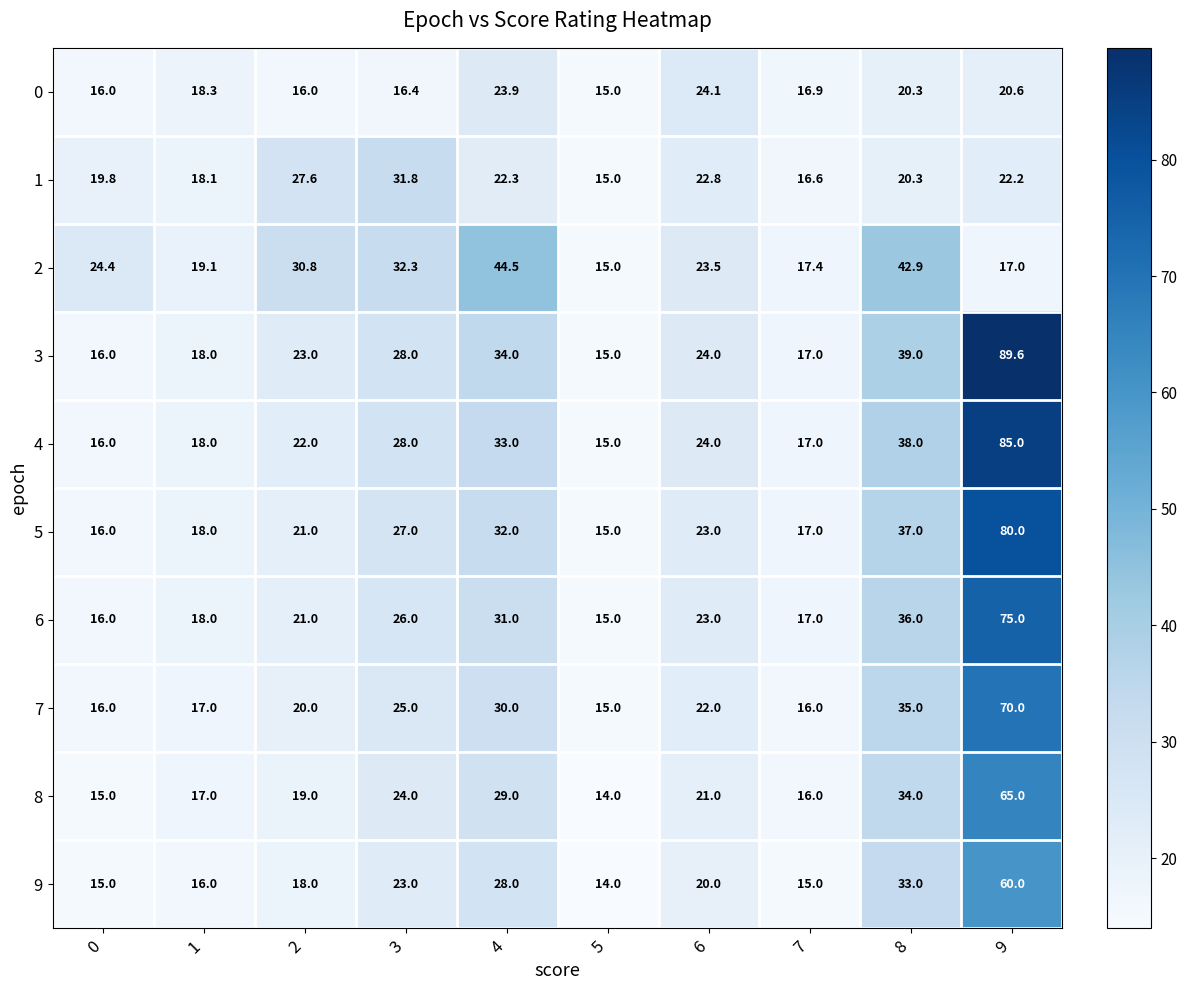

Where is 7 nearest to the value 42?

8